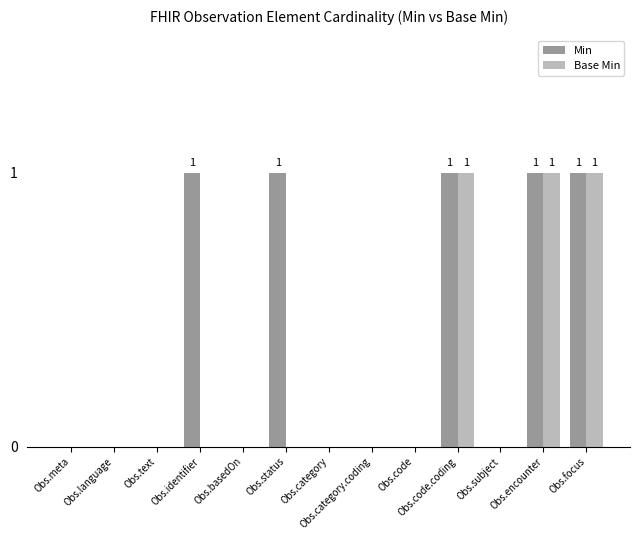

What value does the Min series have at Obs.focus?

1